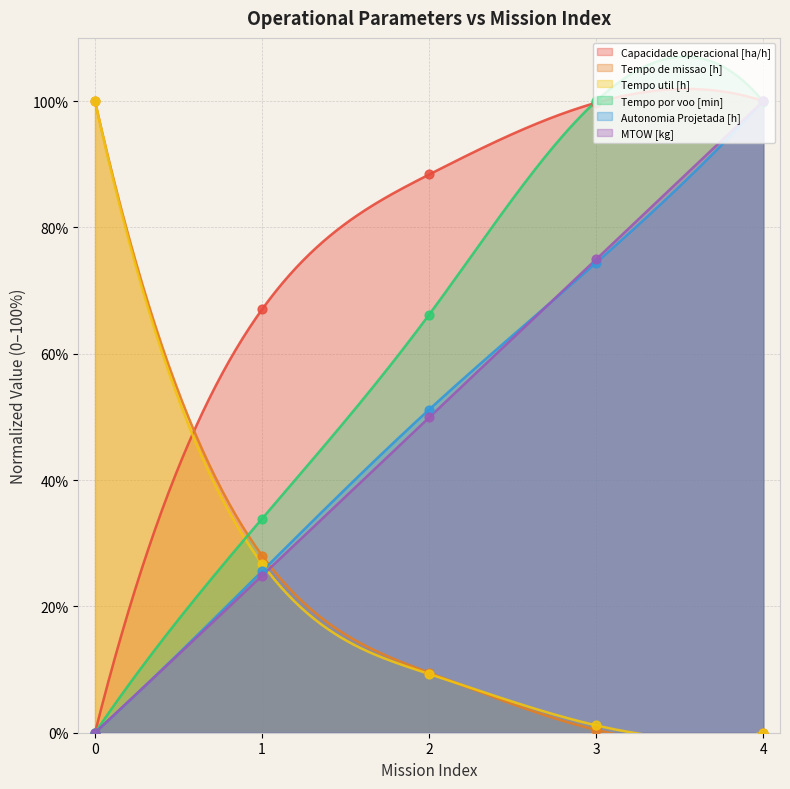

At which category is the sum across all series the highest?

4